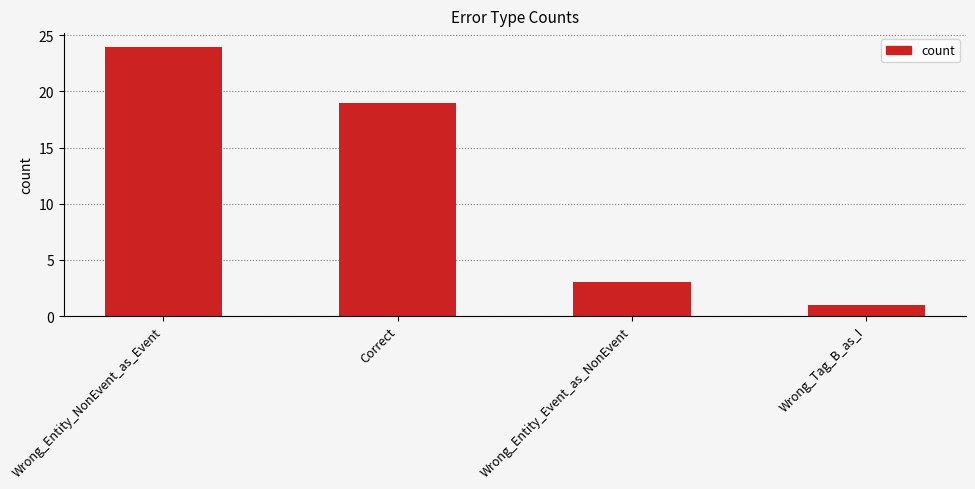

Reading right to left, extract all data points from this chart.

1	3	19	24